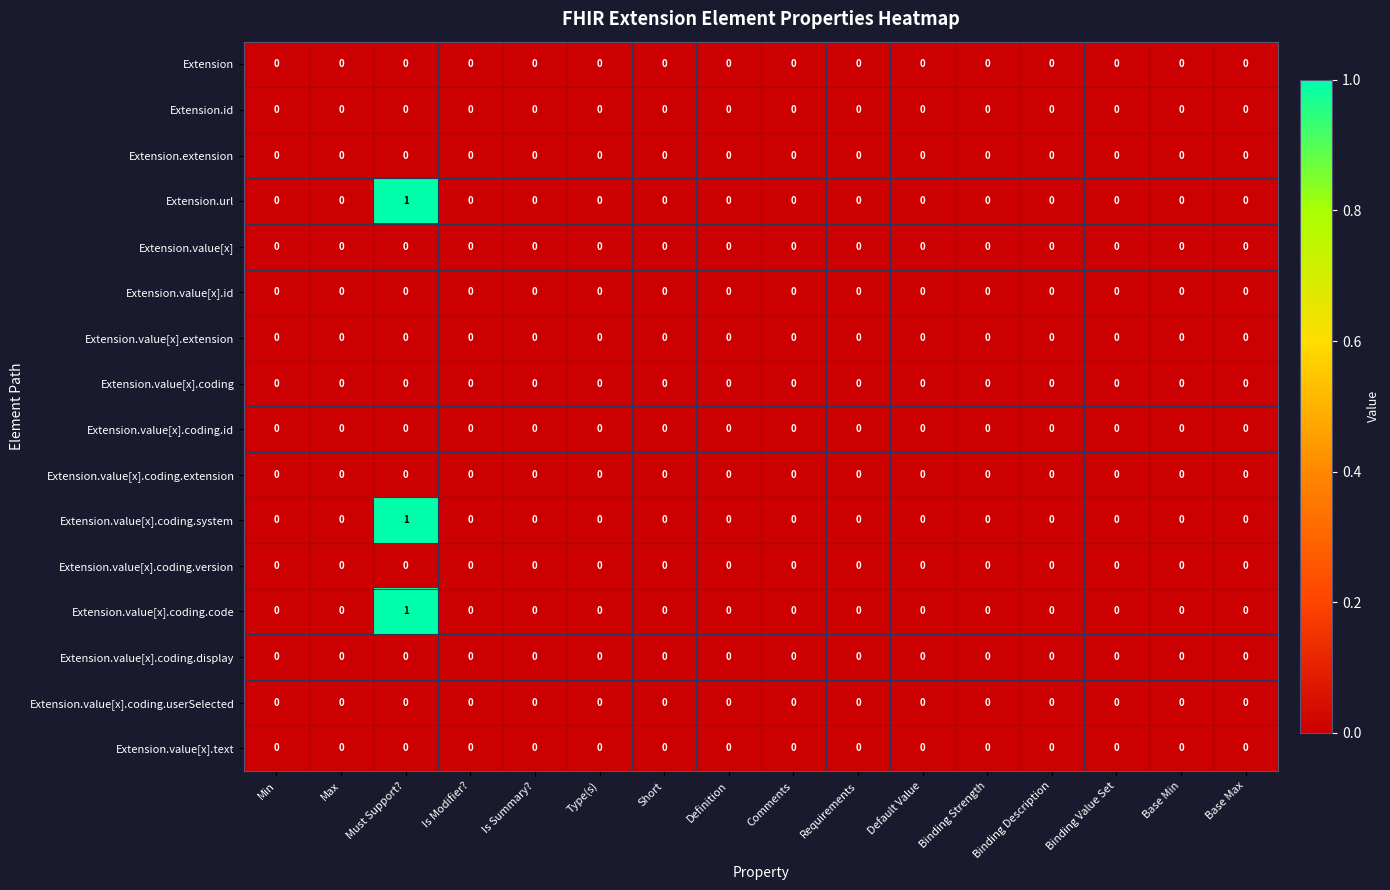

Count the number of categories in the chart.

16